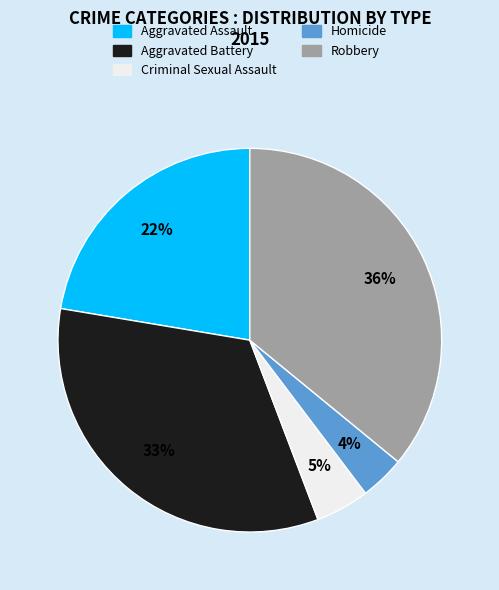

How many segments does this pie chart have?

5